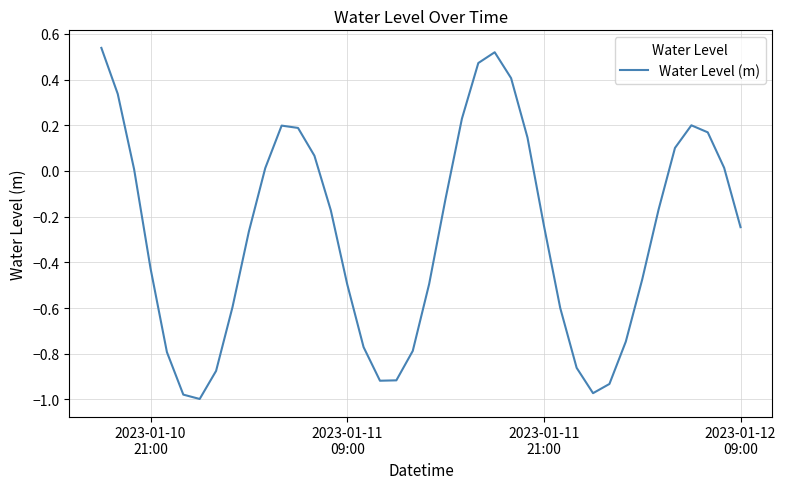

True or false: there are more than 2 points higher than both neighbors.

True